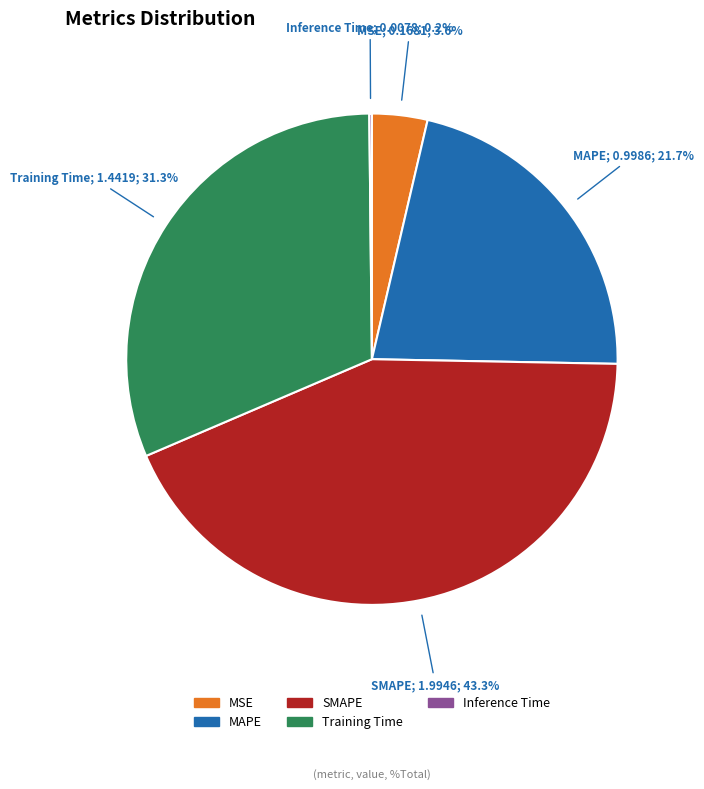

What percentage is the SMAPE slice, to the nearest percent?

43%